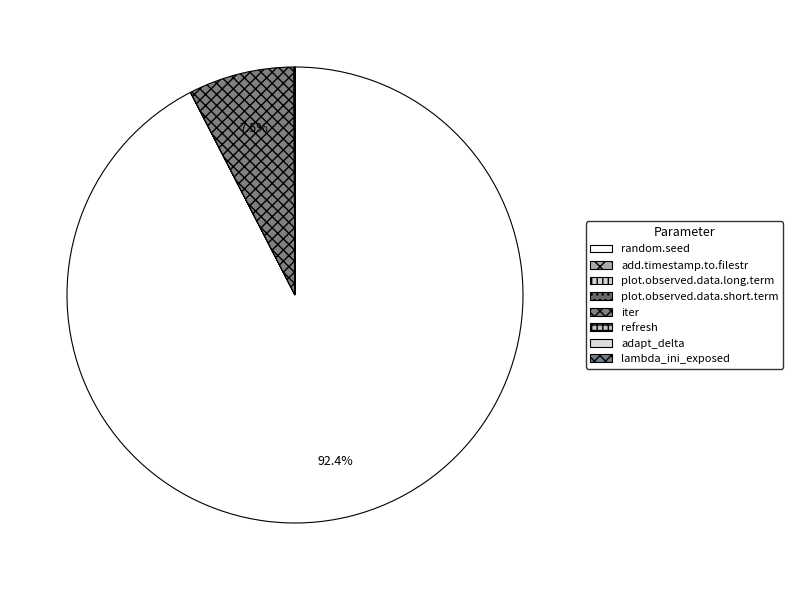

Count the number of slices in the pie.

8